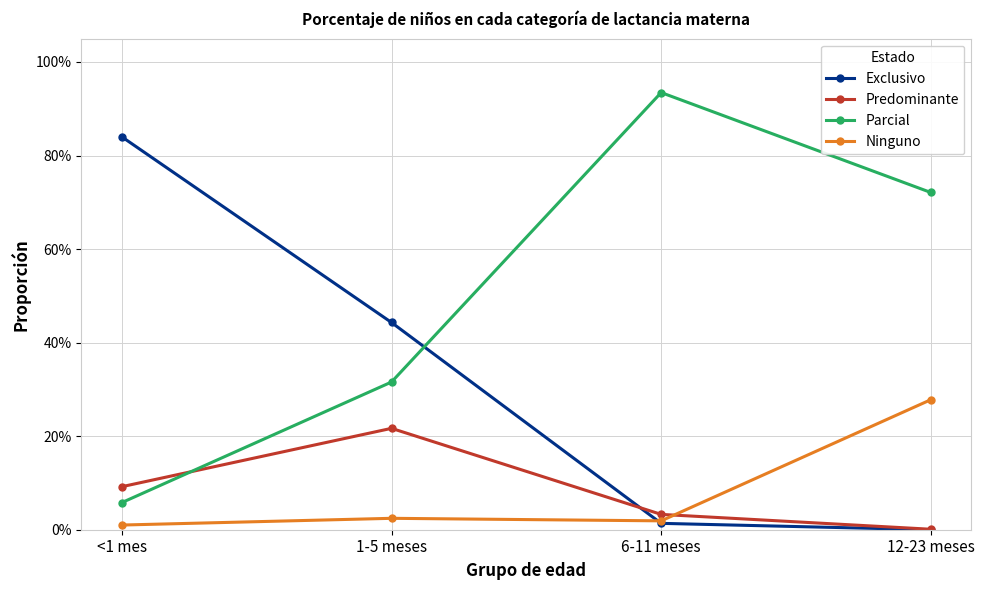

What is the total value across all series at 6-11 meses?

1.0